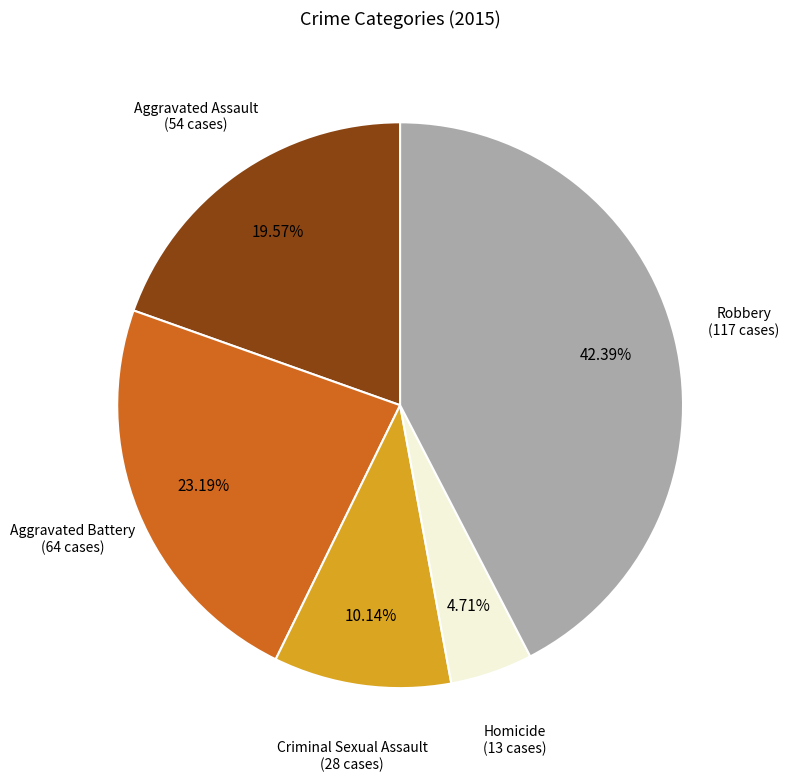

Which has a higher value, Criminal Sexual Assault or Robbery?

Robbery